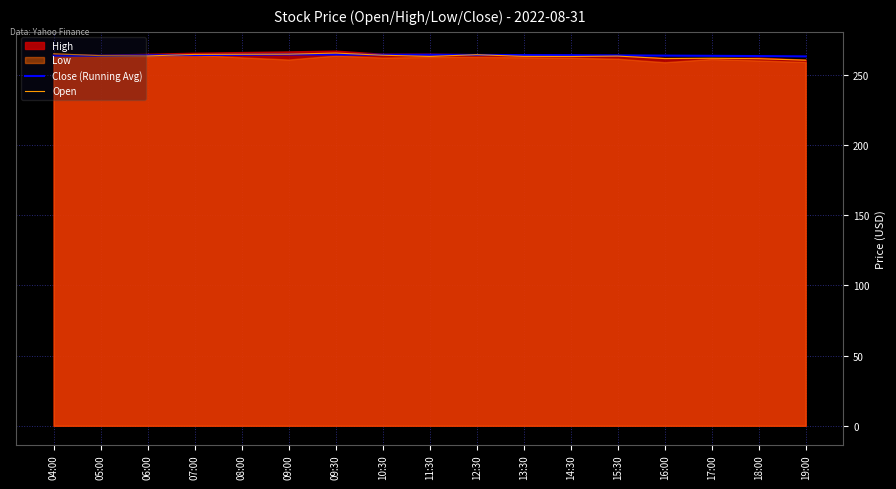

How many interior local peaks does the Close (Running Avg) series have?

1